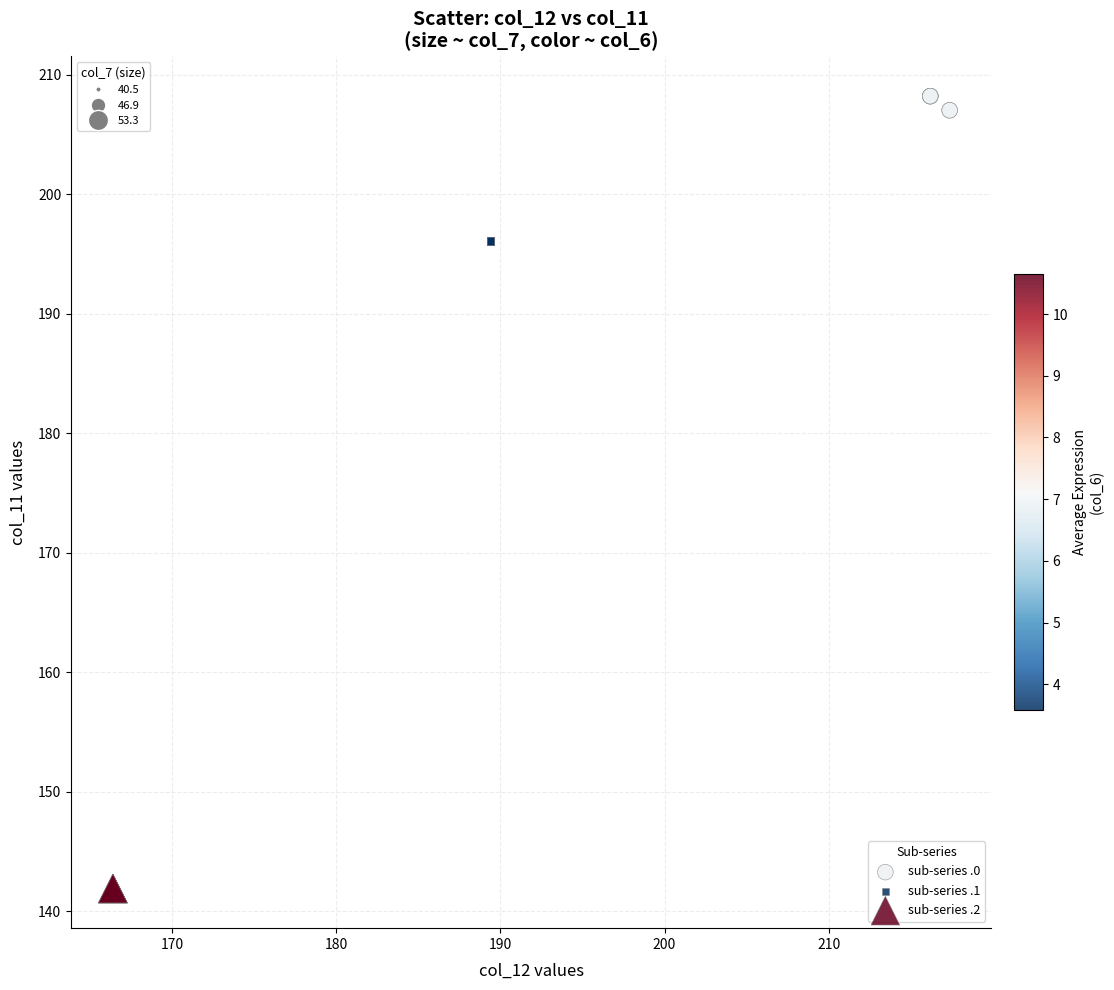

Which series reaches the maximum Y coordinate?

sub-series .0